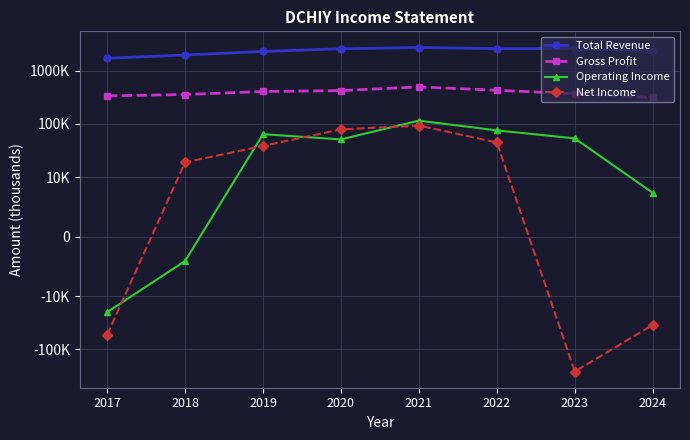

What is the sum of all Net Income values?

-71100